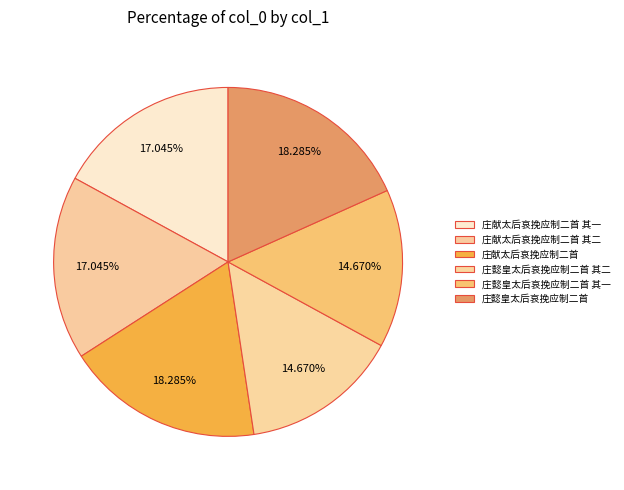

What is the largest slice in the pie chart?

庄献太后哀挽应制二首